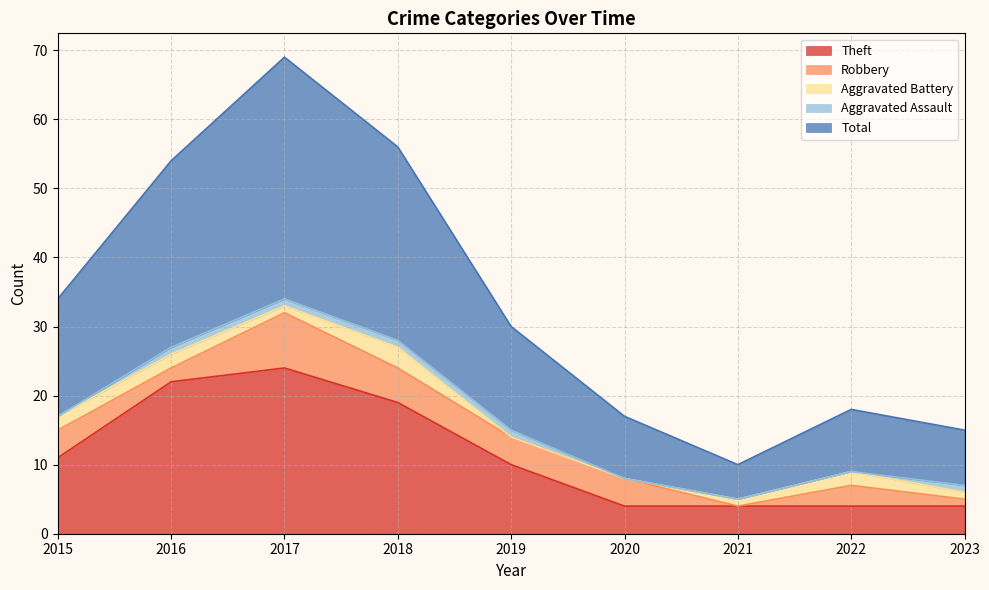

What is the sum of all Robbery values?

31